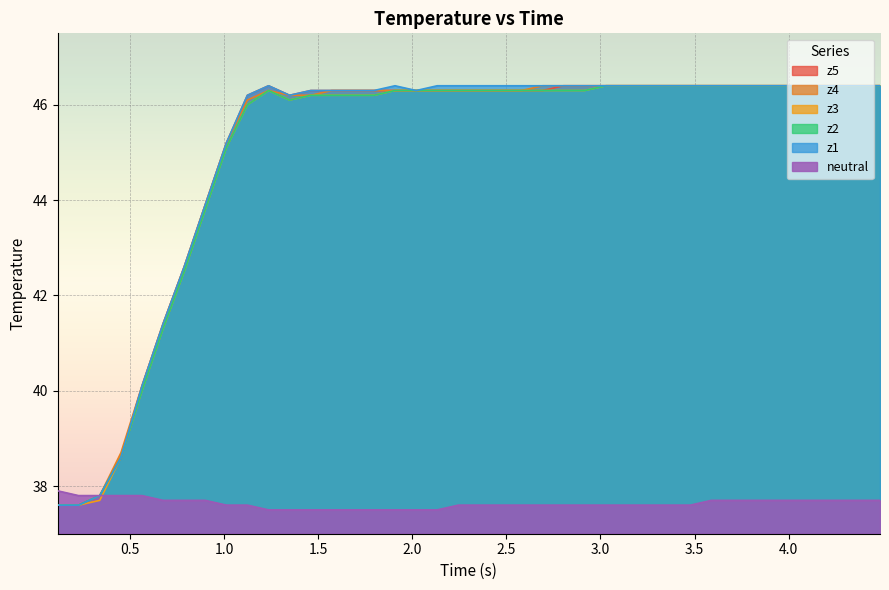

What is the maximum value for z3?

46.4